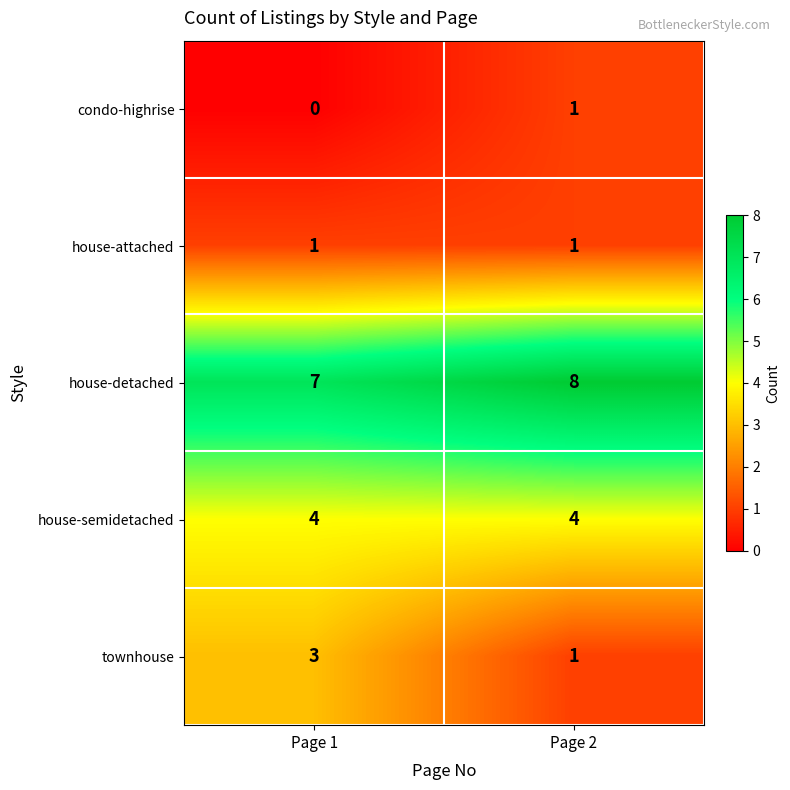

Reading right to left, transcribe all the data shown in this chart.

condo-highrise: 1	0
house-attached: 1	1
house-detached: 8	7
house-semidetached: 4	4
townhouse: 1	3